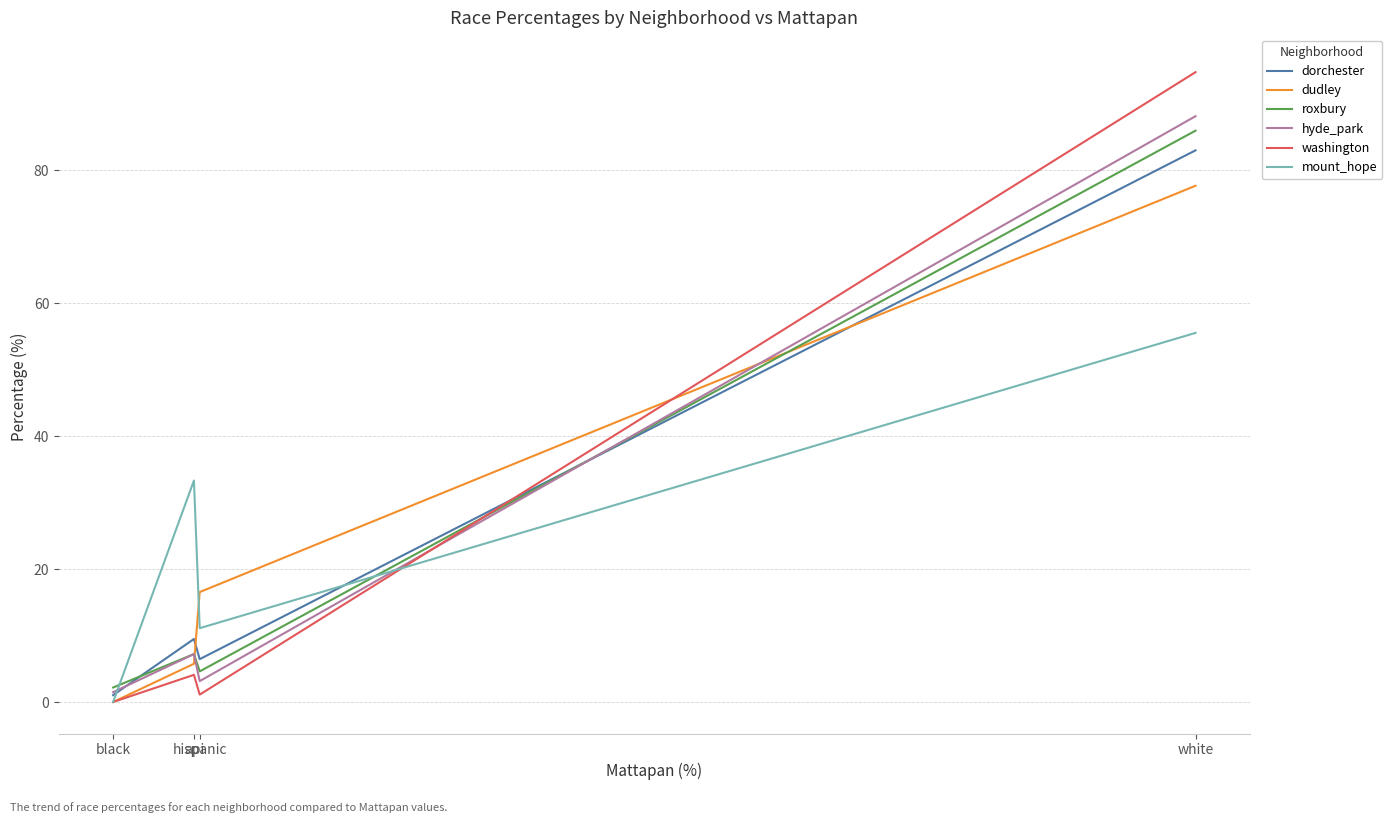

The value of dorchester at api is 13.8. True or false?

False